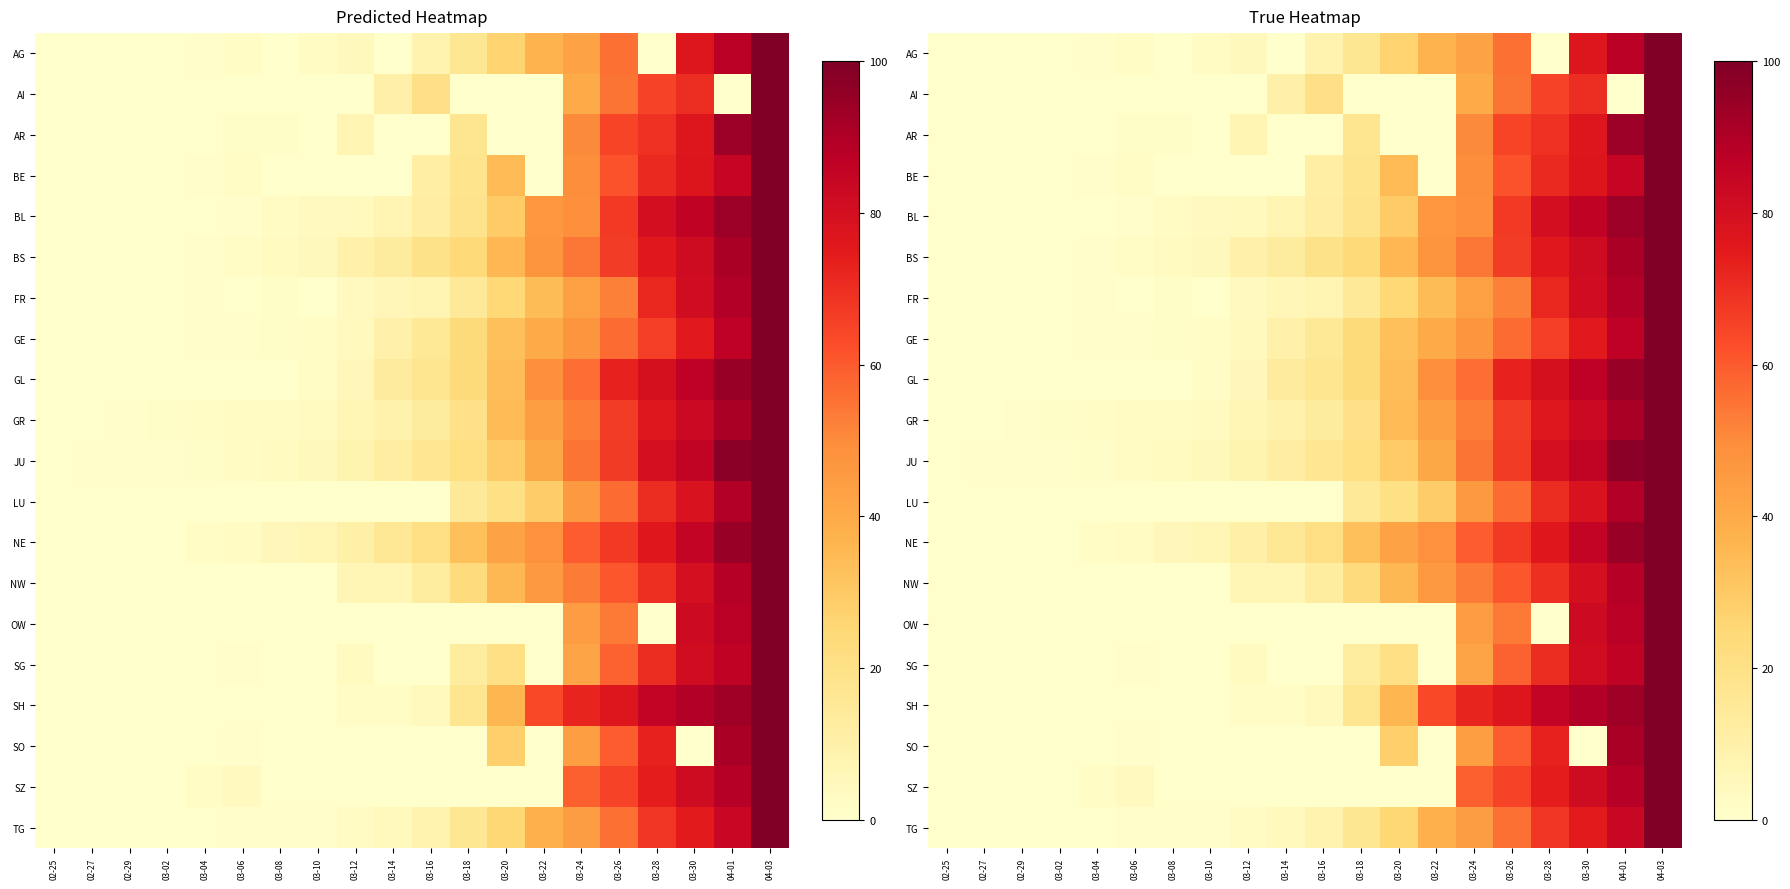

How many values in the NW series are below 12?

10